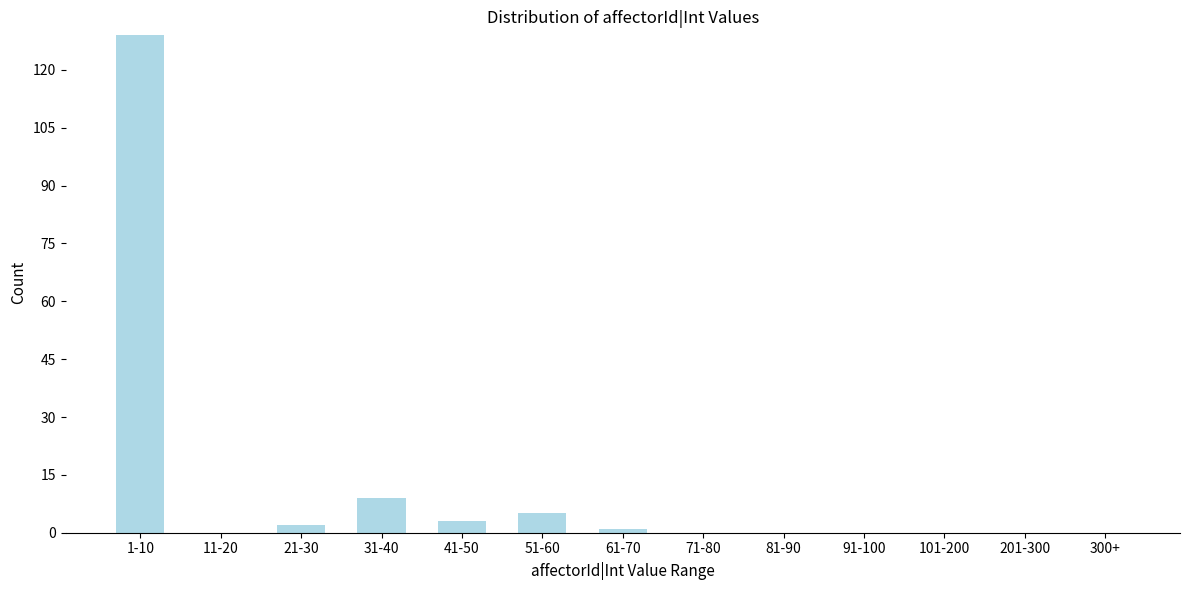

Reading right to left, what are all the values shown in this chart?

300+=0	201-300=0	101-200=0	91-100=0	81-90=0	71-80=0	61-70=1	51-60=5	41-50=3	31-40=9	21-30=2	11-20=0	1-10=129